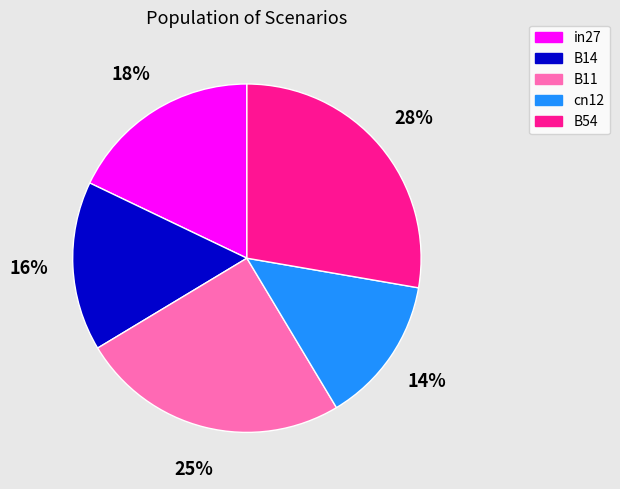

Which category has the smallest portion of the pie?

cn12